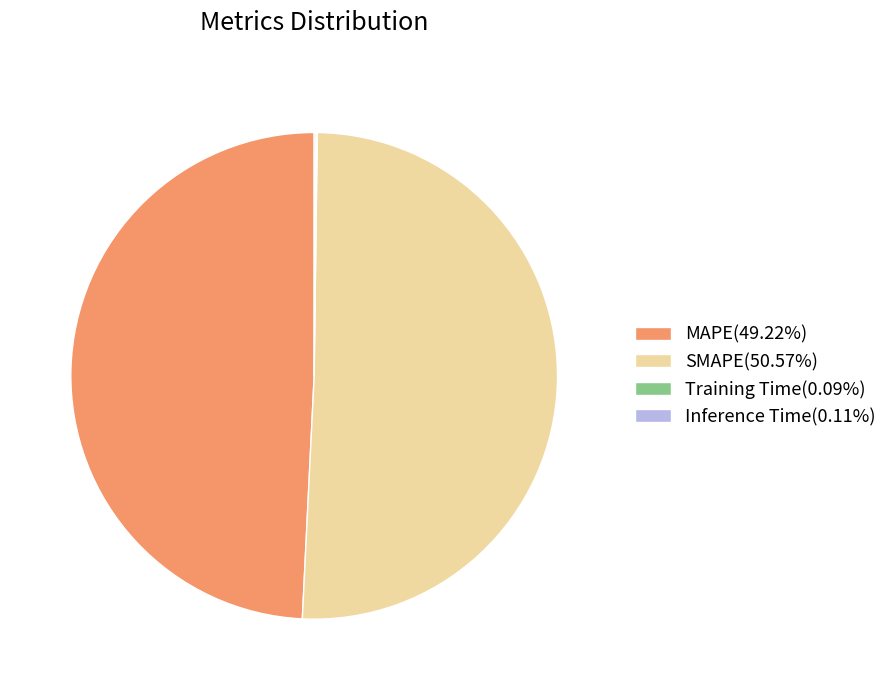

Combined, do SMAPE(50.57%) and MAPE(49.22%) account for over 50%?

Yes